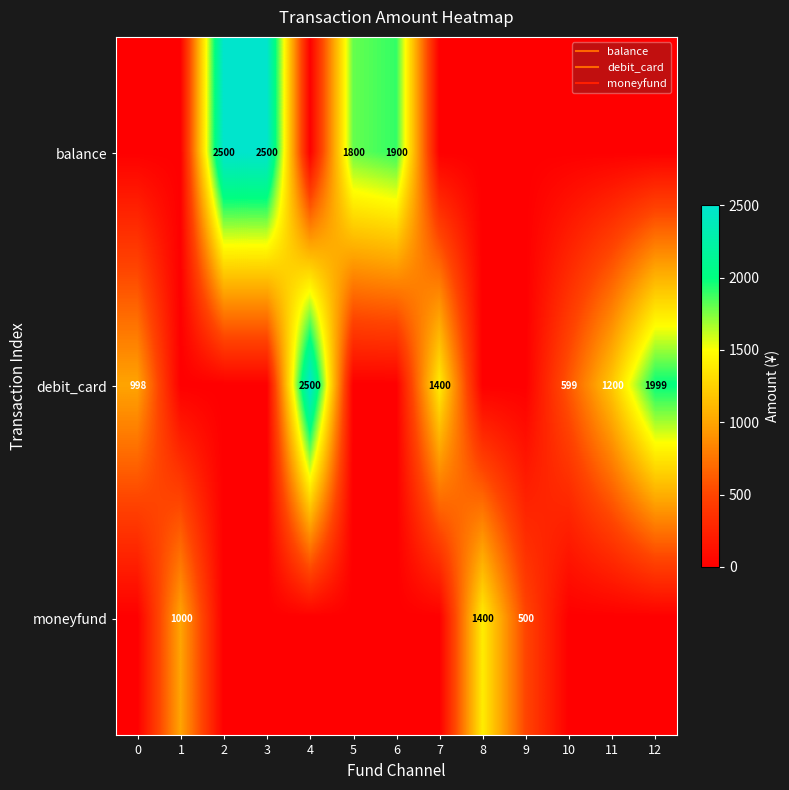

At which label is debit_card closest to 1250?

11